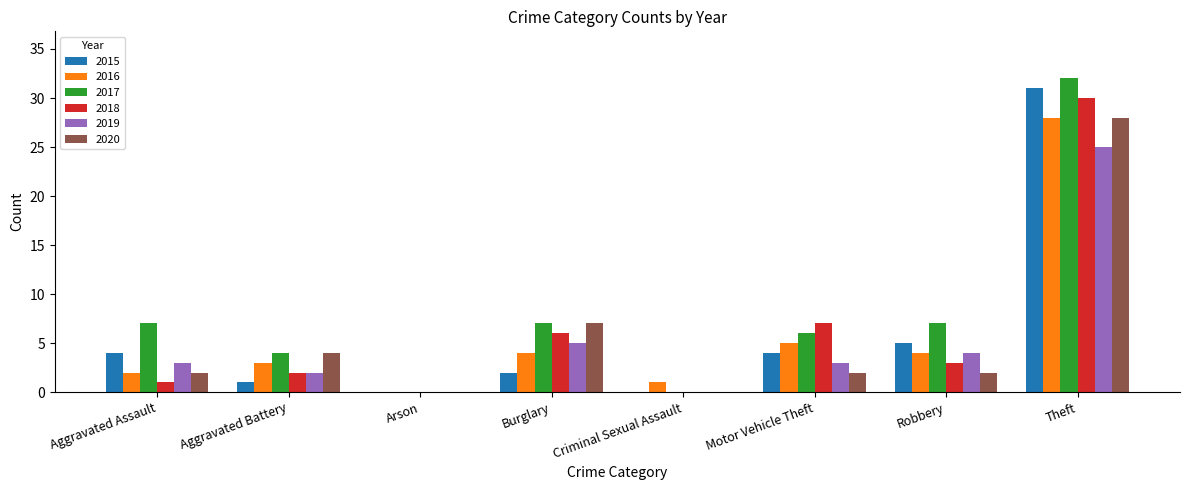

Between Criminal Sexual Assault and Motor Vehicle Theft, which series saw the biggest shift?

2018